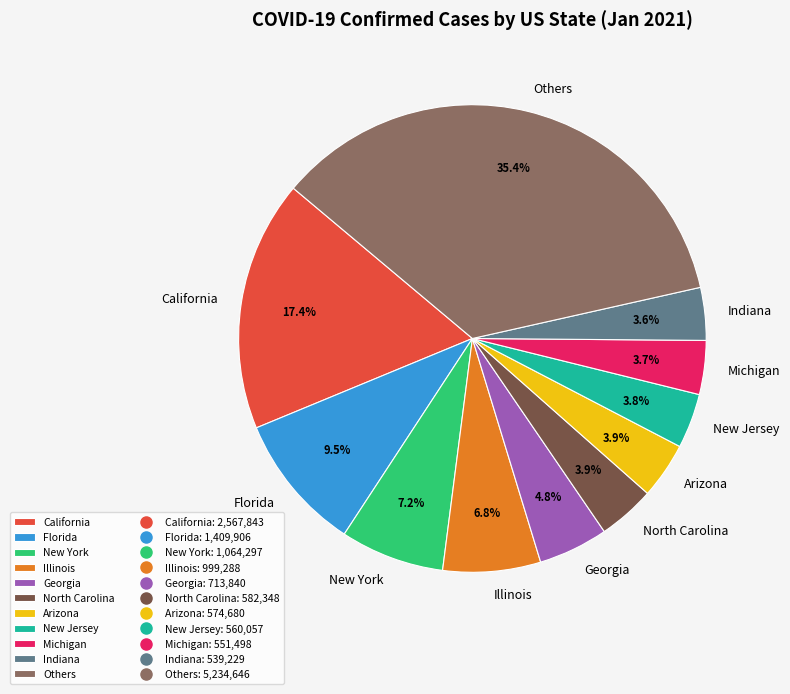

Does any single category account for the majority?

No